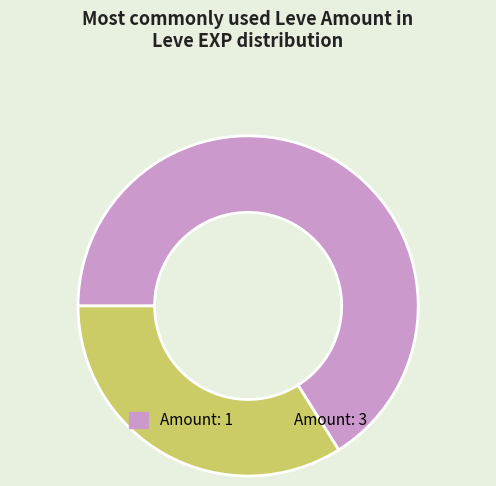

To the nearest percent, what is the average slice percentage?

50%